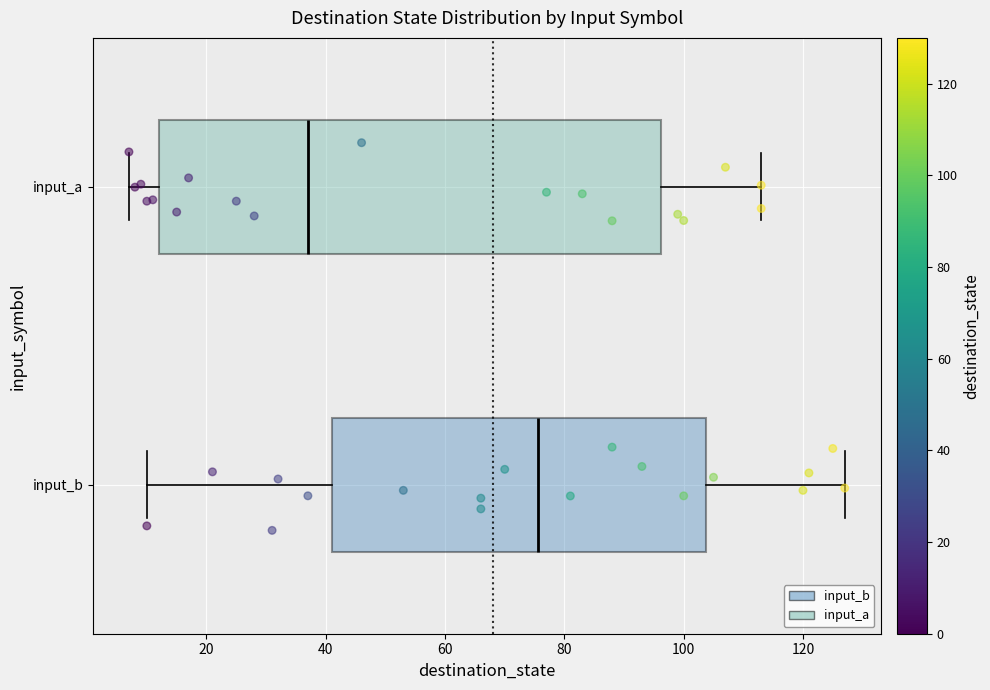

Which box's median line is the furthest to the right?

input_b